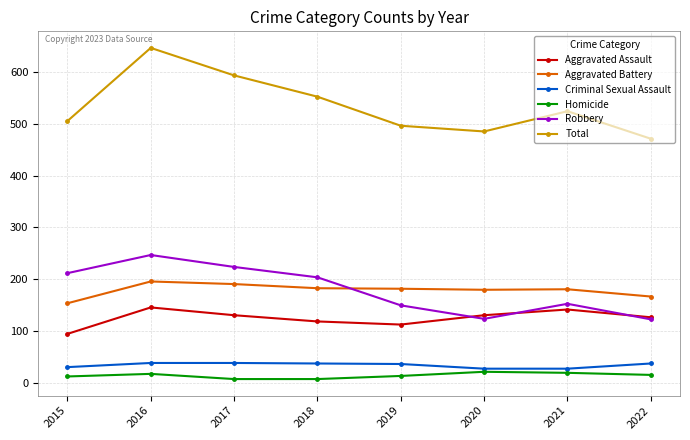

The Aggravated Assault series shows 127 at 2022. True or false?

True